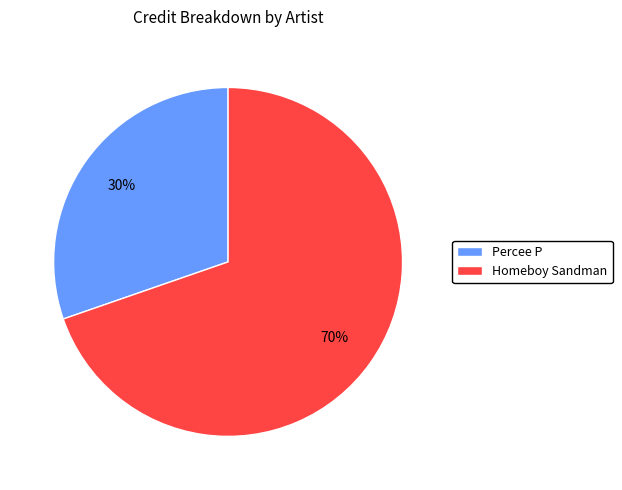

Count the number of slices in the pie.

2